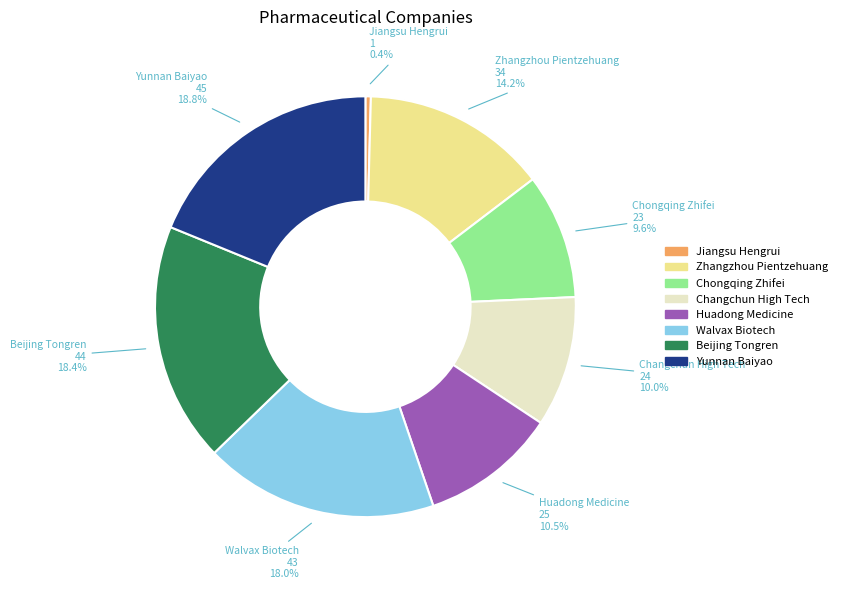

True or false: Zhangzhou Pientzehuang accounts for 14% of the total.

True